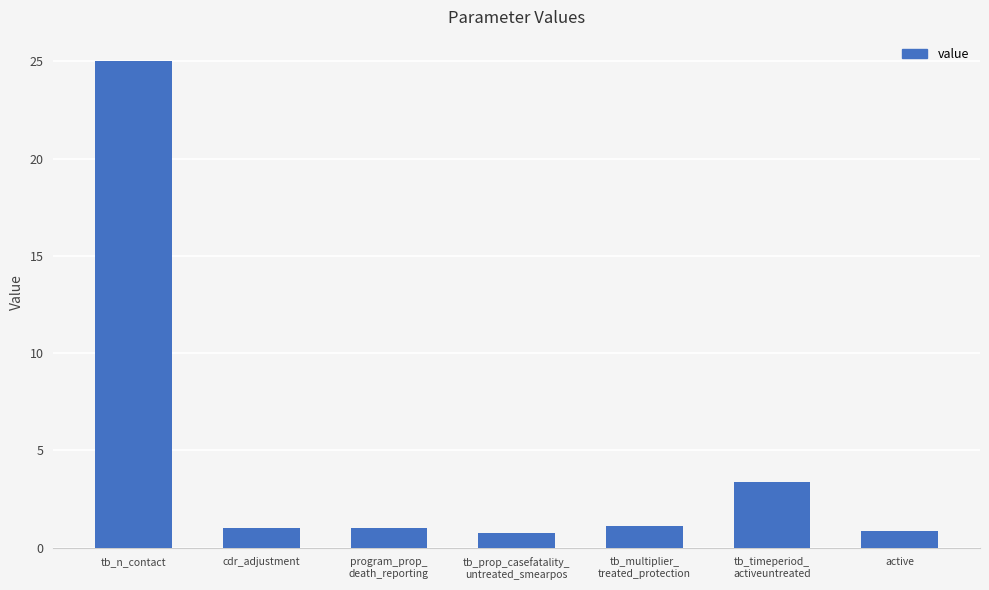

What is the change in value from cdr_adjustment to active?

-0.1